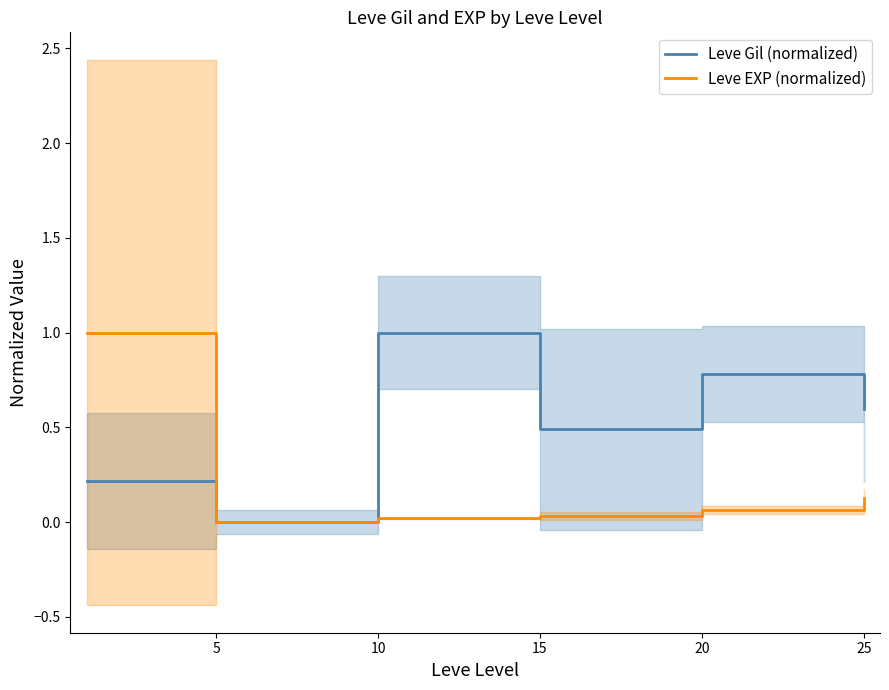

What is the difference between the second highest and second lowest values in the Leve EXP (normalized) series?

0.1